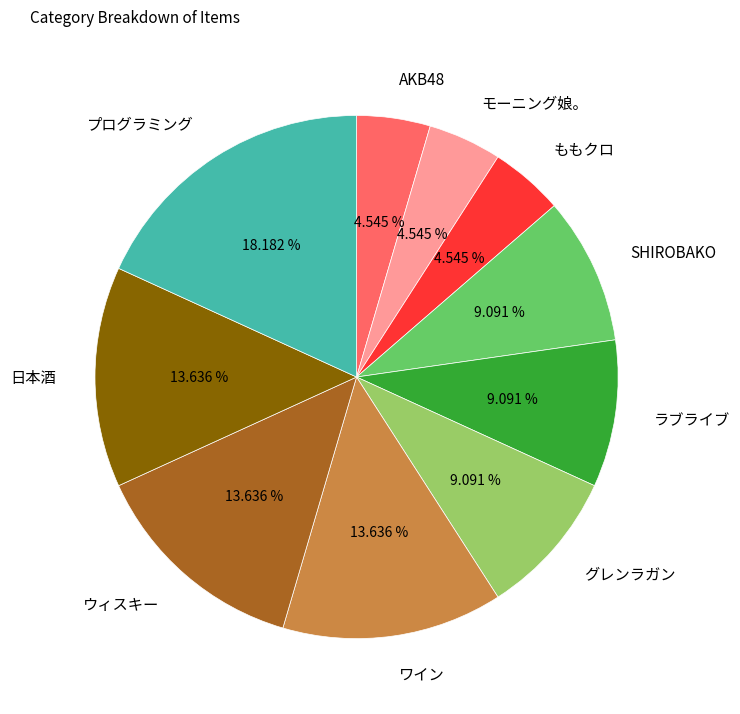

How many slices are in this pie chart?

10